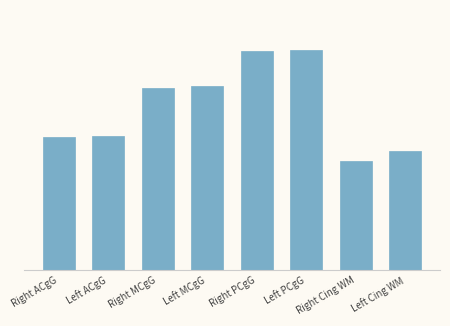

How many bars are there in total?

8